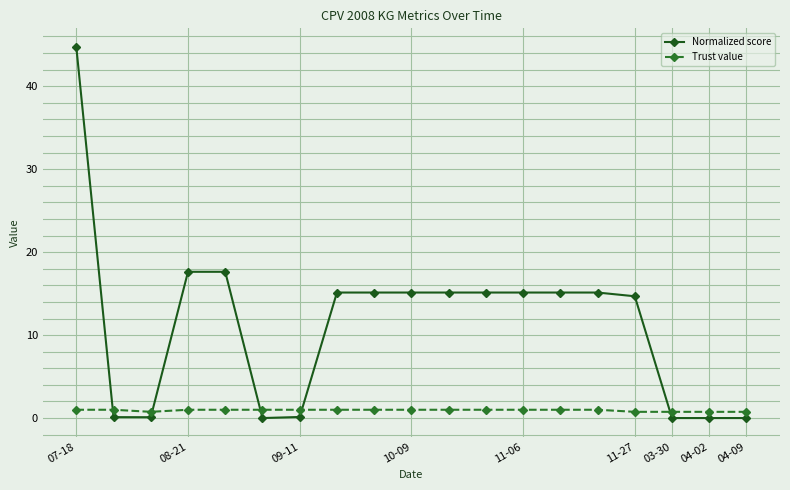

How many lines are shown in the chart?

2